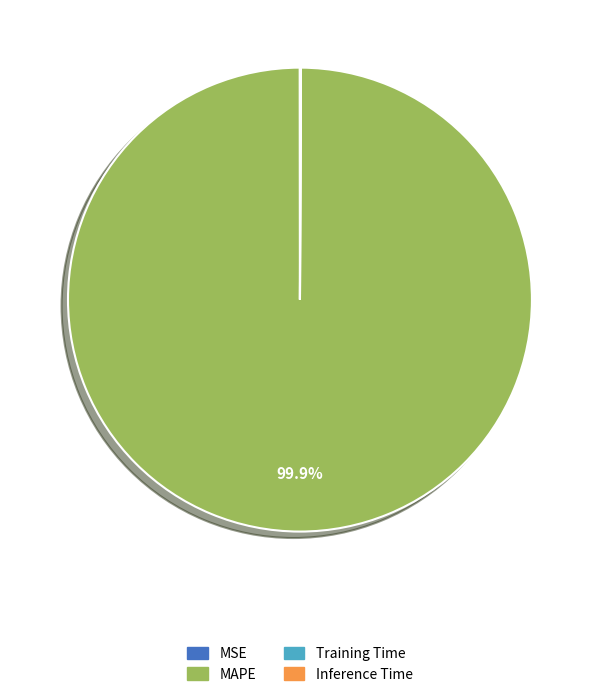

To the nearest percent, what is the average slice percentage?

25%